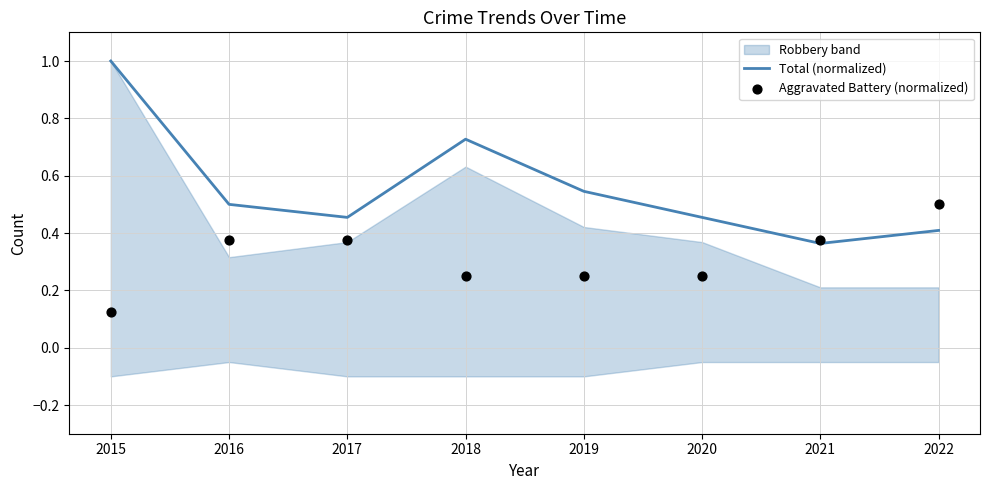

Which series contains the lowest Y value?

Aggravated Battery (normalized)